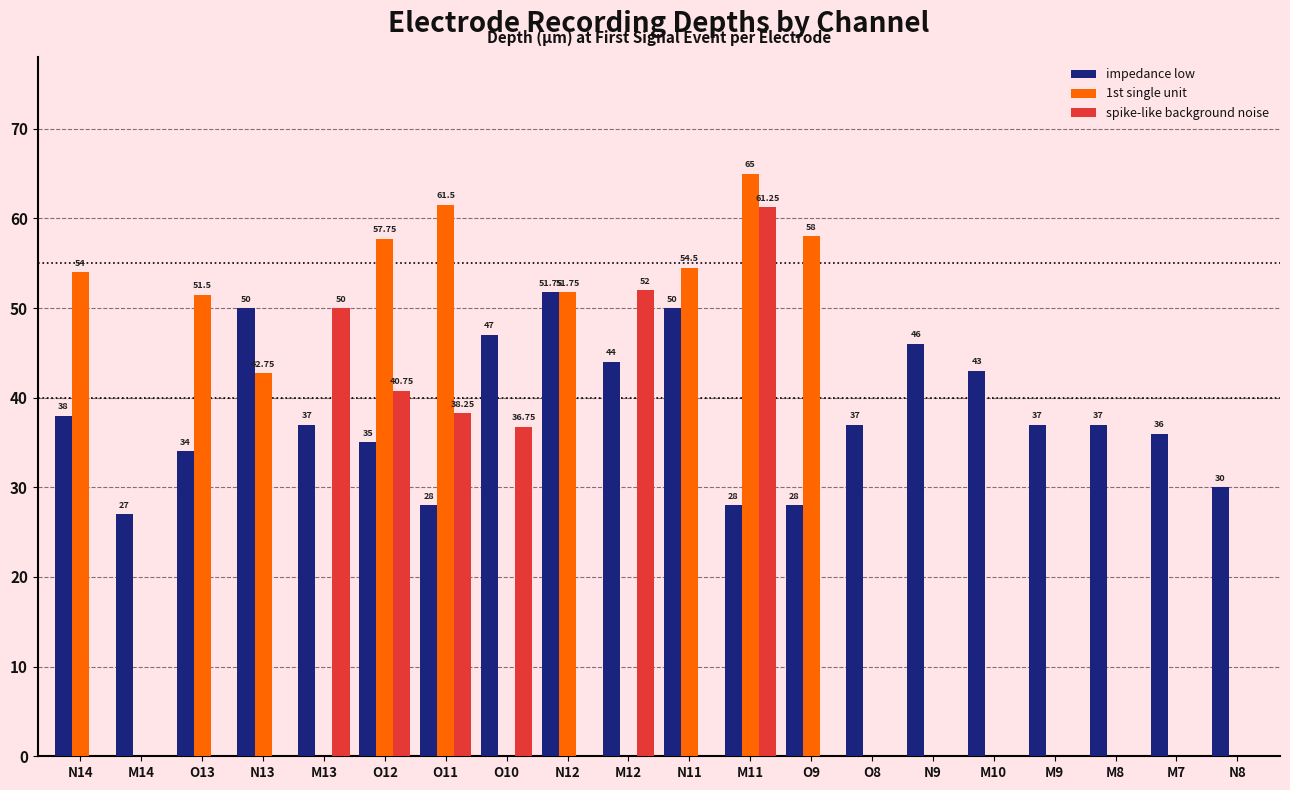

At which category does the chart reach its peak across all series?

M11